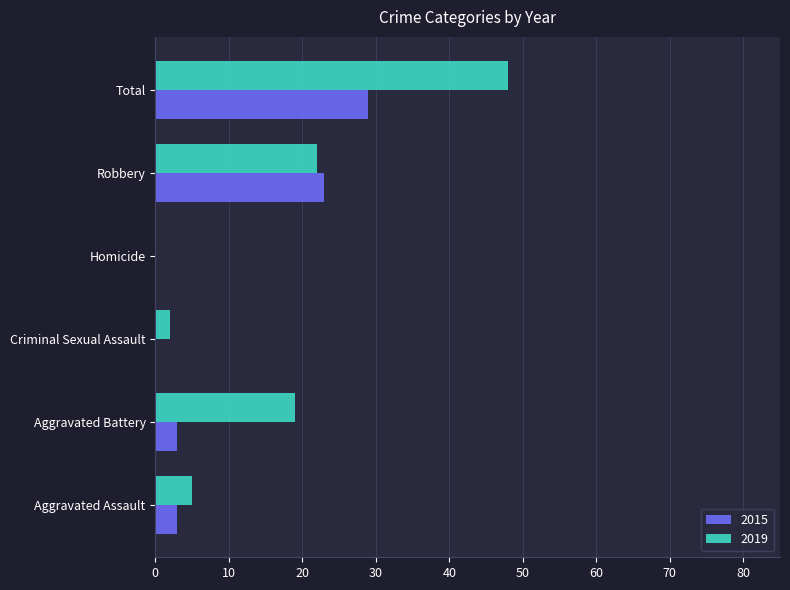

What is the sum of the 2019 values at Robbery and Homicide?

22